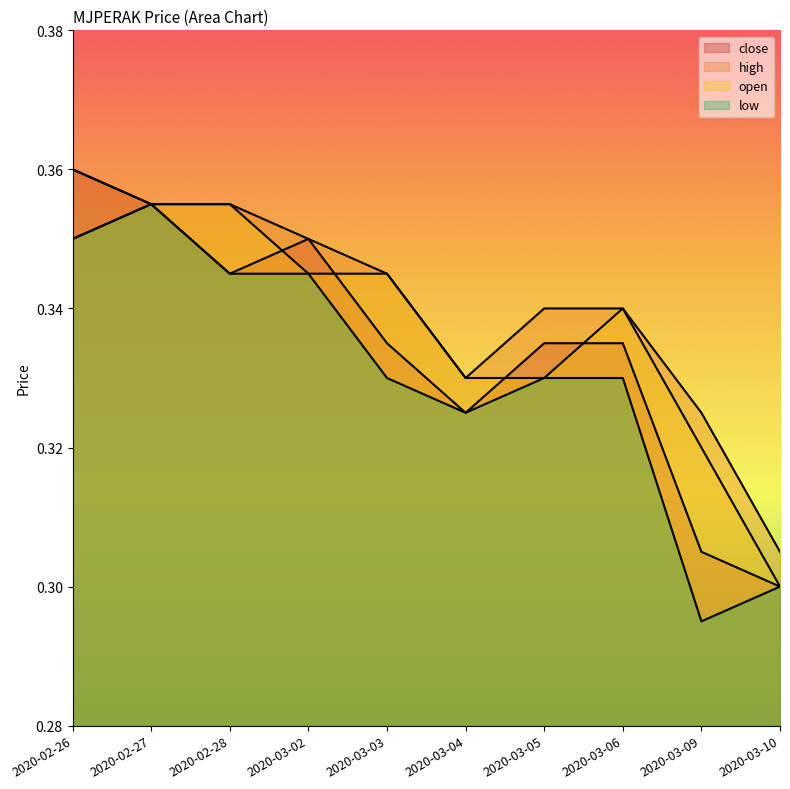

What is the approximate value of close at 2020-03-03?

0.3